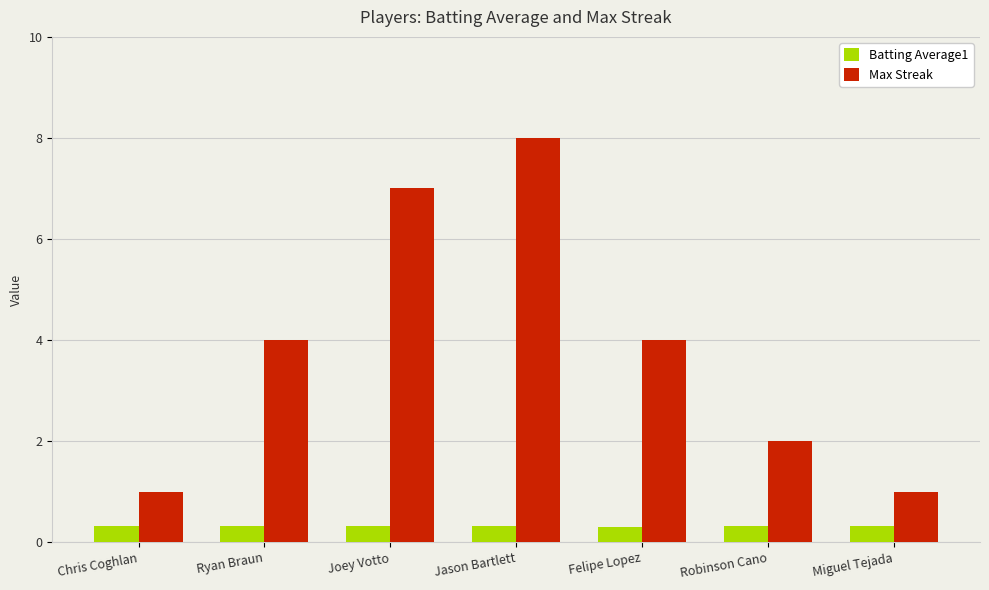

Does the chart contain stacked bars?

No